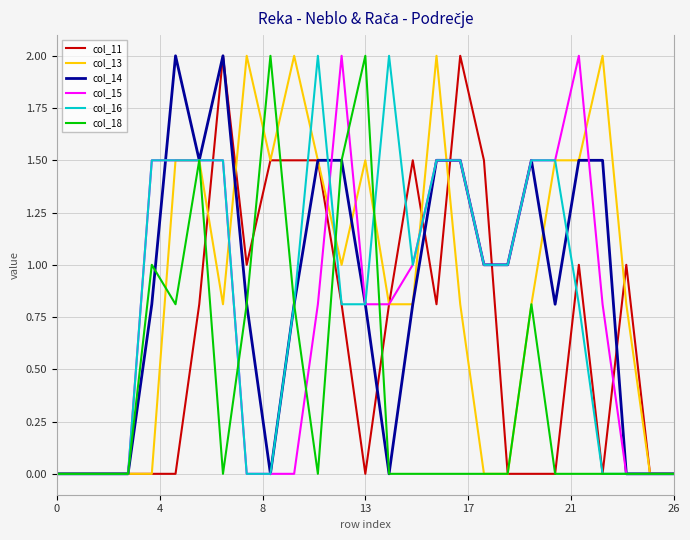

What is the maximum value shown in the chart?

2.0